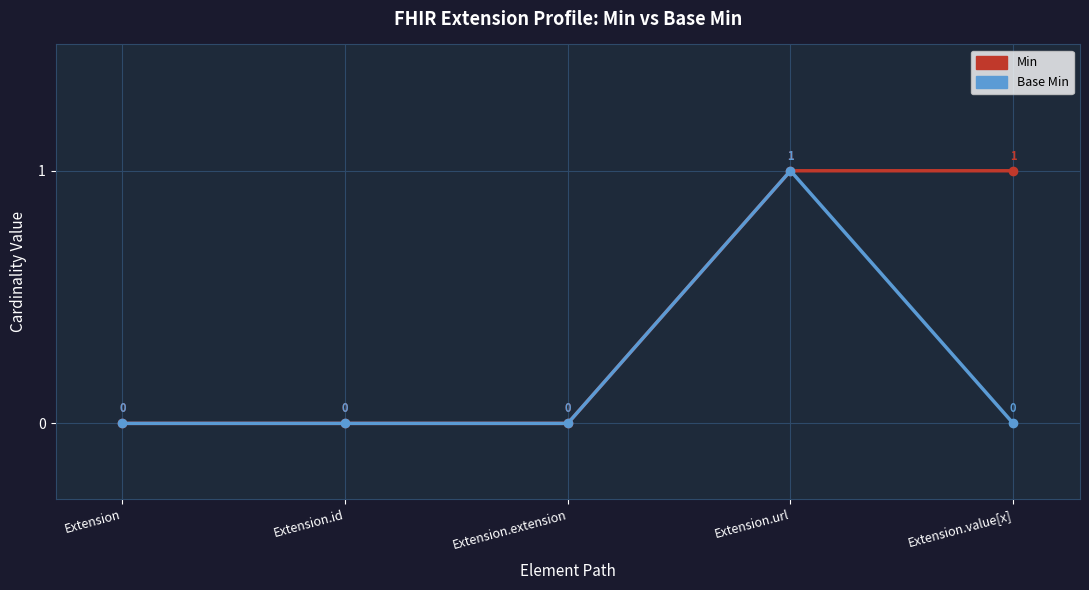

Count the Base Min values in the range 0 to 1.

5